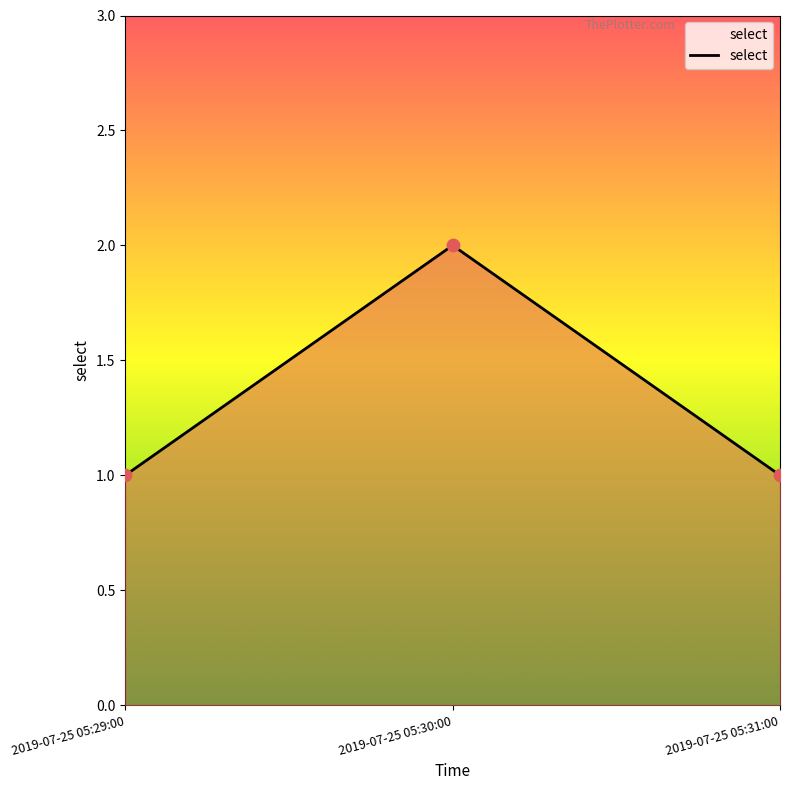

Which has a higher value, 2019-07-25 05:30:00 or 2019-07-25 05:29:00?

2019-07-25 05:30:00